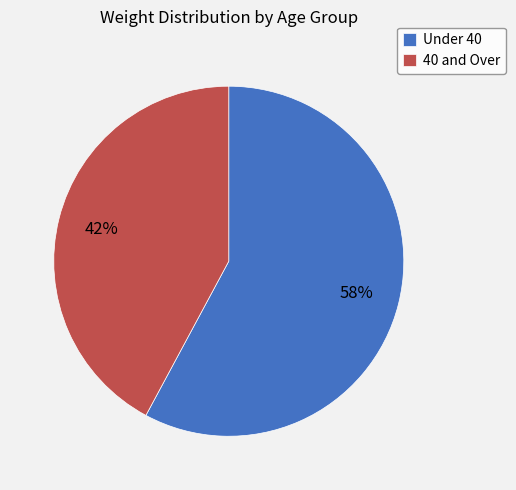

Which has a higher value, Under 40 or 40 and Over?

Under 40